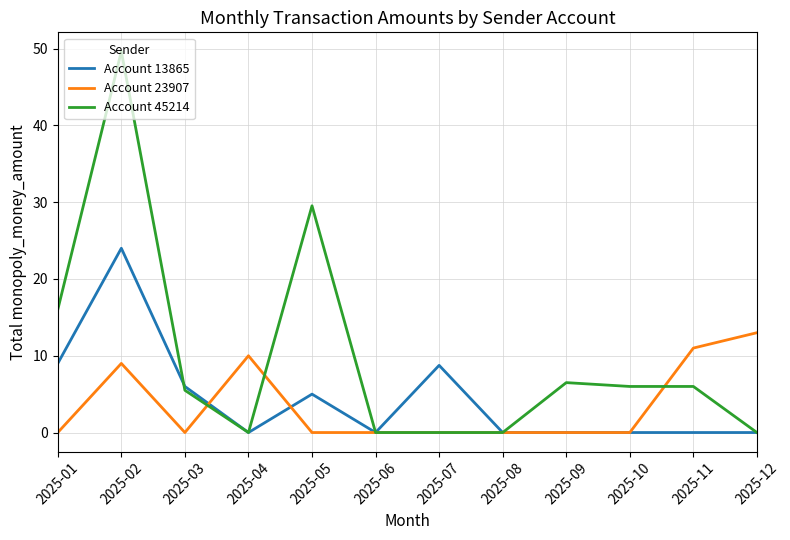

What is the average value of the Account 13865 series?

4.4